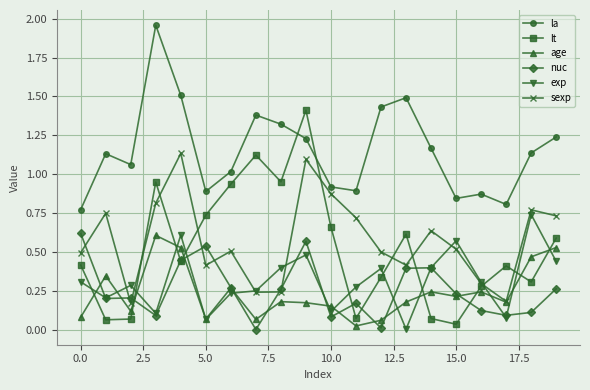

Which series has the widest spread of values?

lt